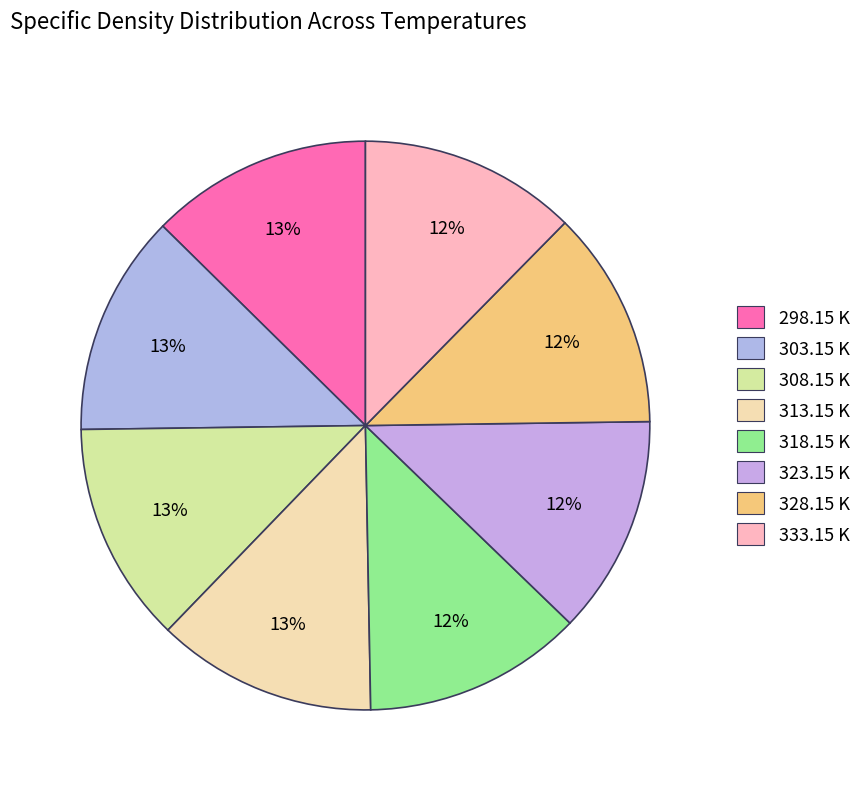

What is the change in value from 303.15 K to 308.15 K?

-4